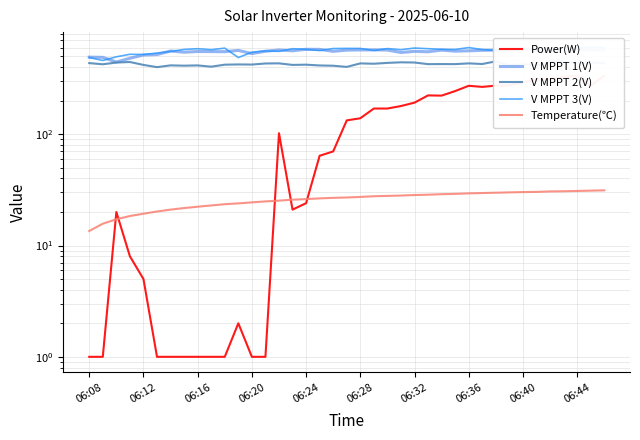

True or false: Temperature(℃) and V MPPT 2(V) cross at least once.

False